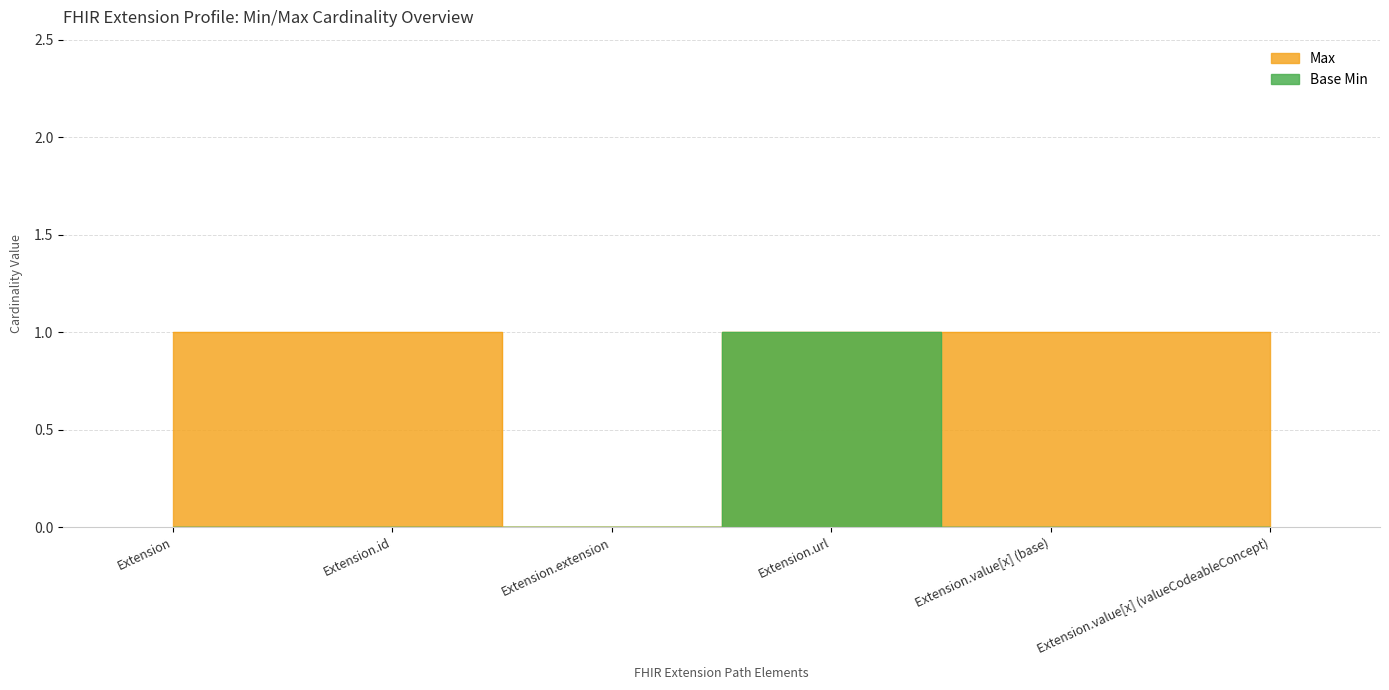

Reading left to right, extract all data points from this chart.

Max: 1	1	0	1	1	1
Base Min: 0	0	0	1	0	0